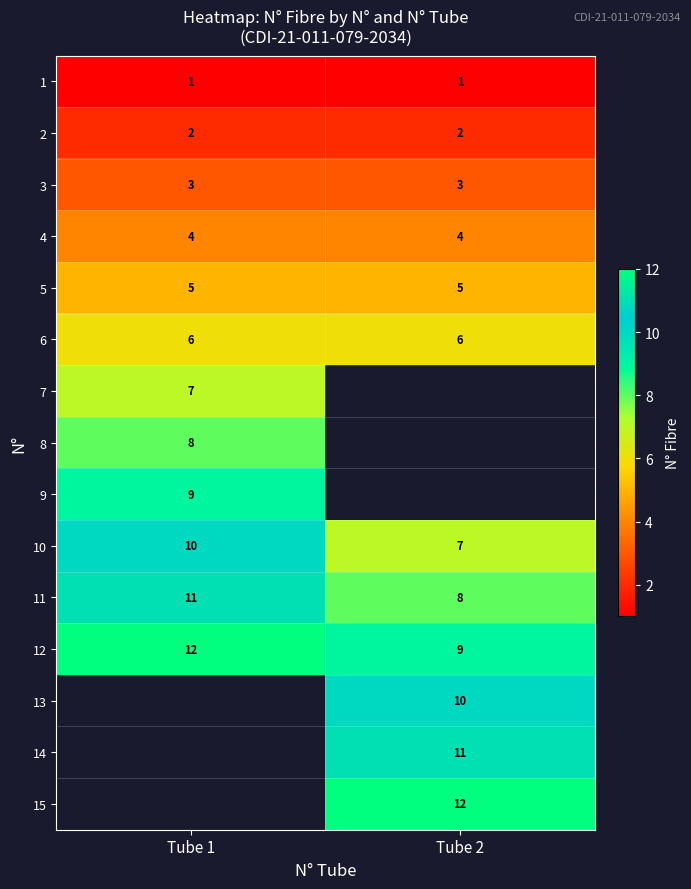

True or false: row_1 has a value of 2.7 at Tube 2.

False